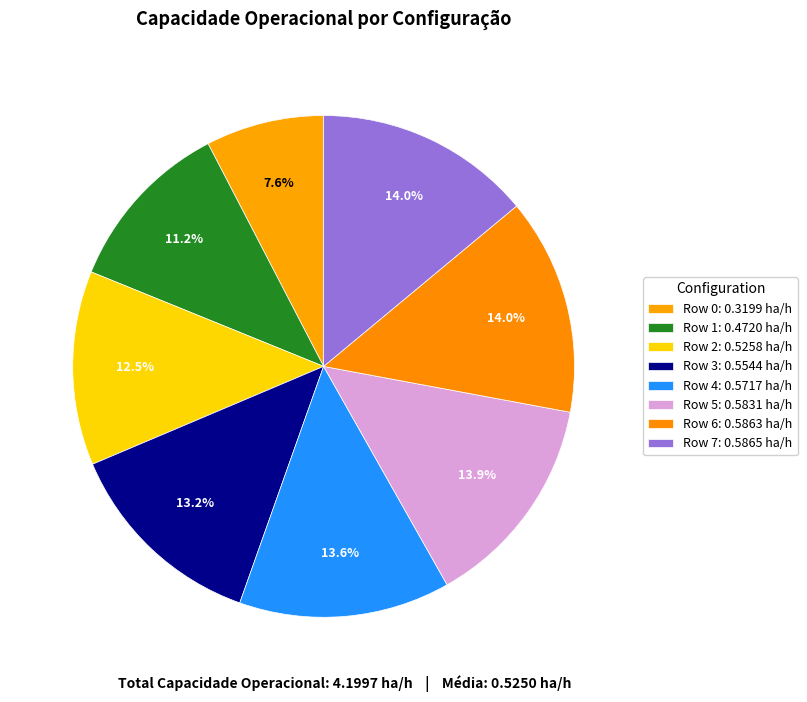

Is it true that Row 2 is 1% of the pie?

False